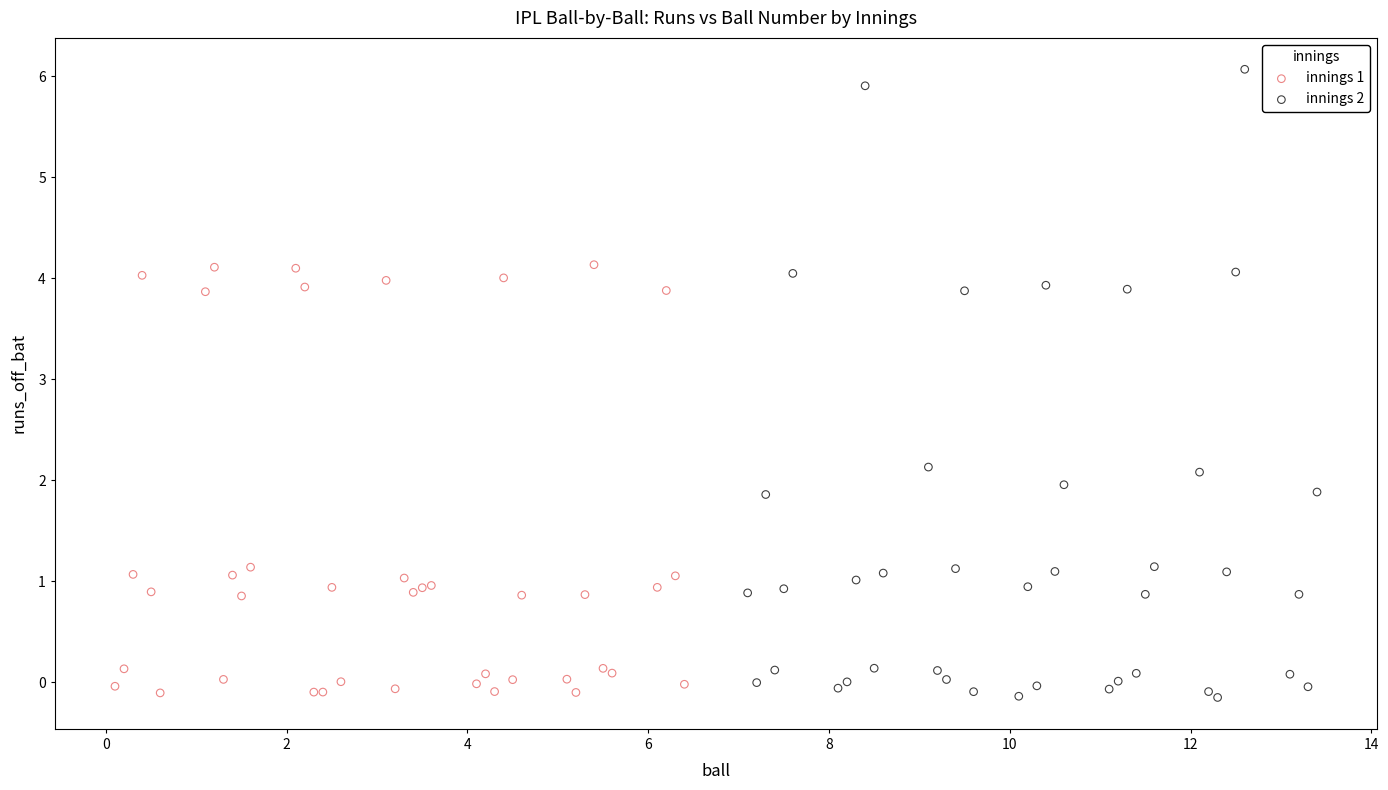

Which series contains the highest Y value?

innings 2